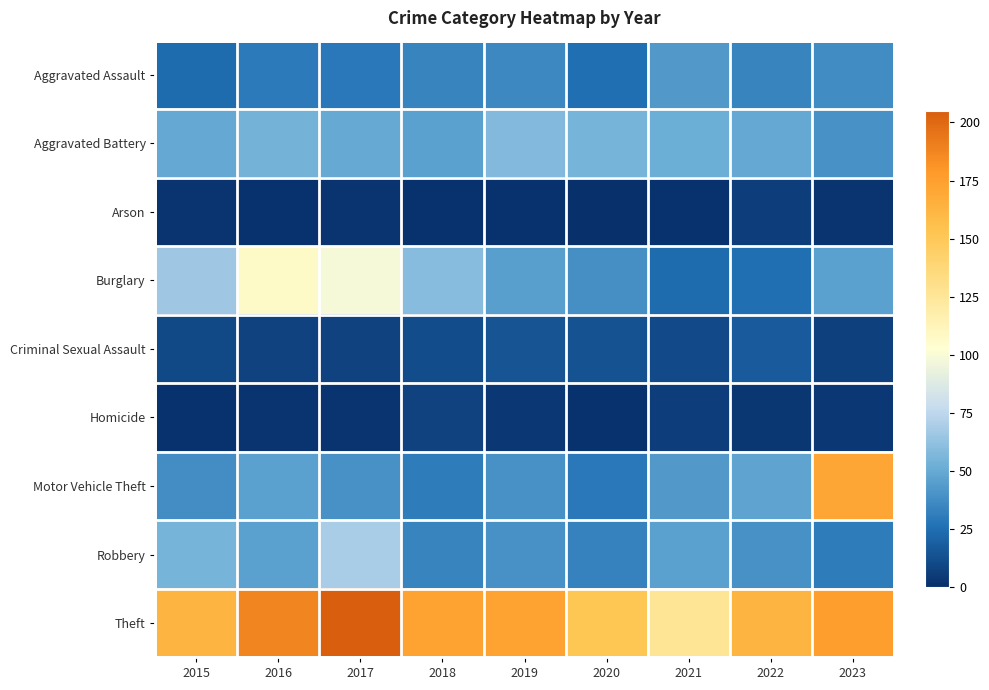

At how many categories does at least one series exceed 34?

9